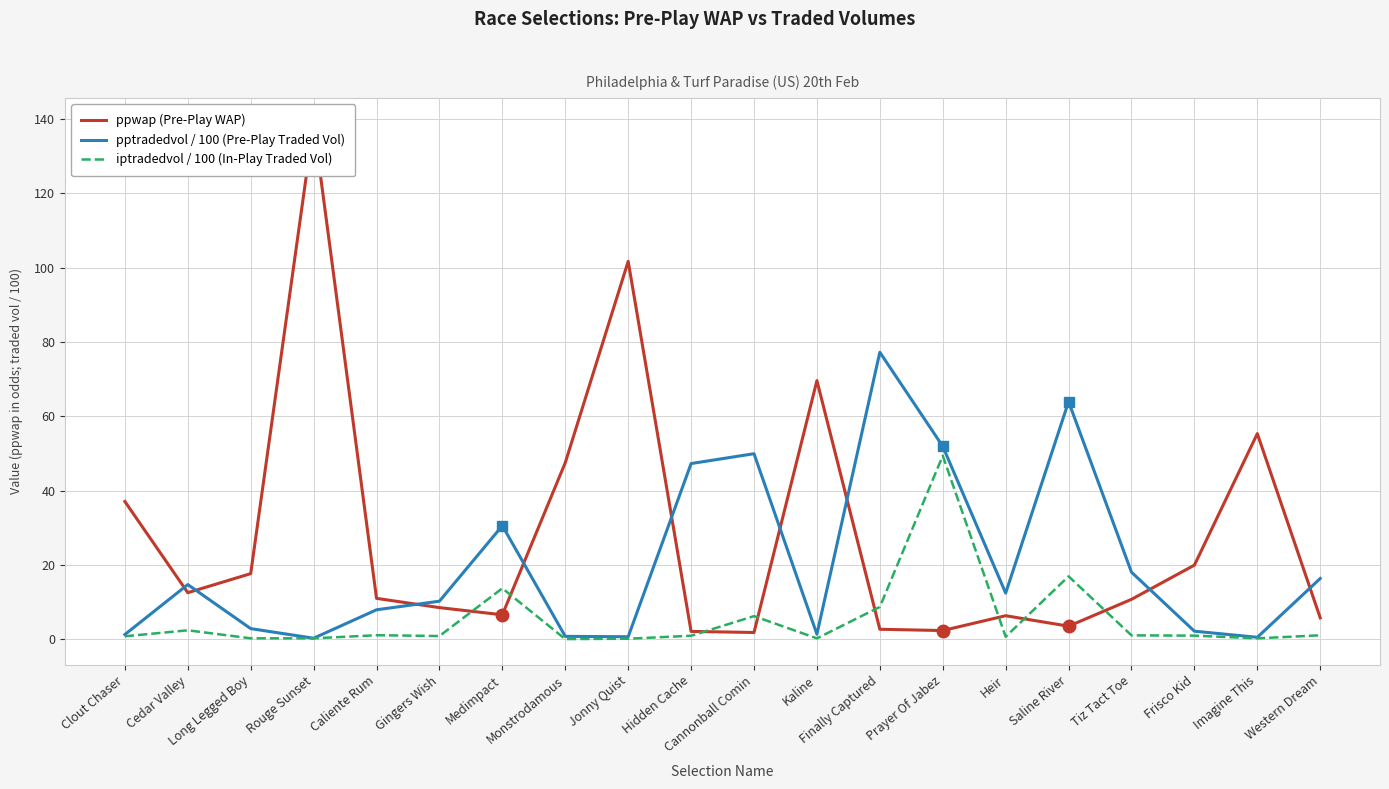

True or false: pptradedvol / 100 (Pre-Play Traded Vol) and iptradedvol / 100 (In-Play Traded Vol) cross at least once.

False